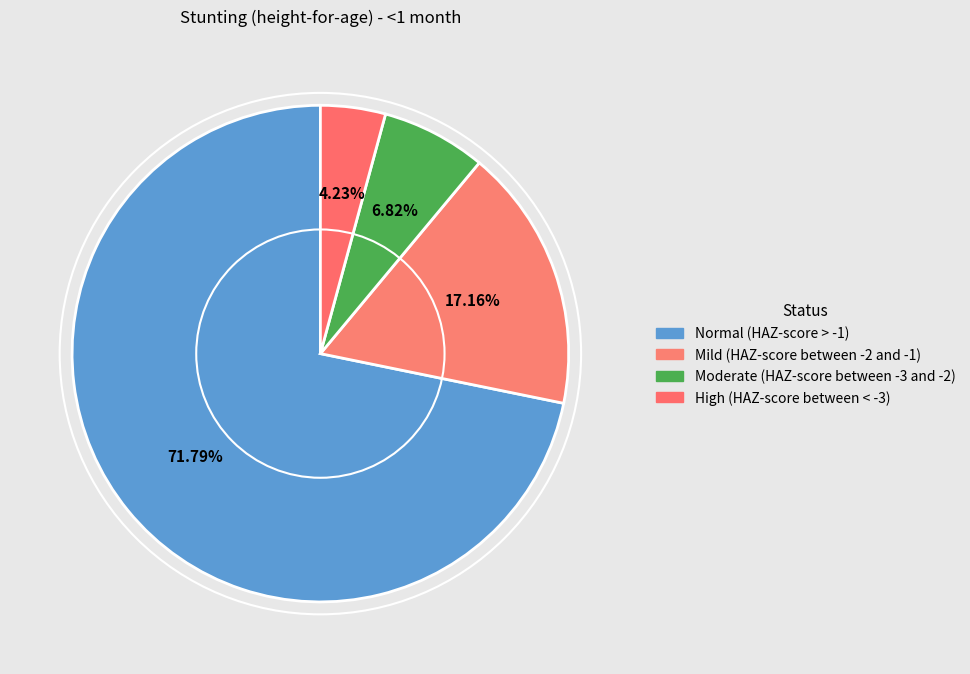

What percentage is NOT represented by Moderate (HAZ-score between -3 and -2)?

93.2%